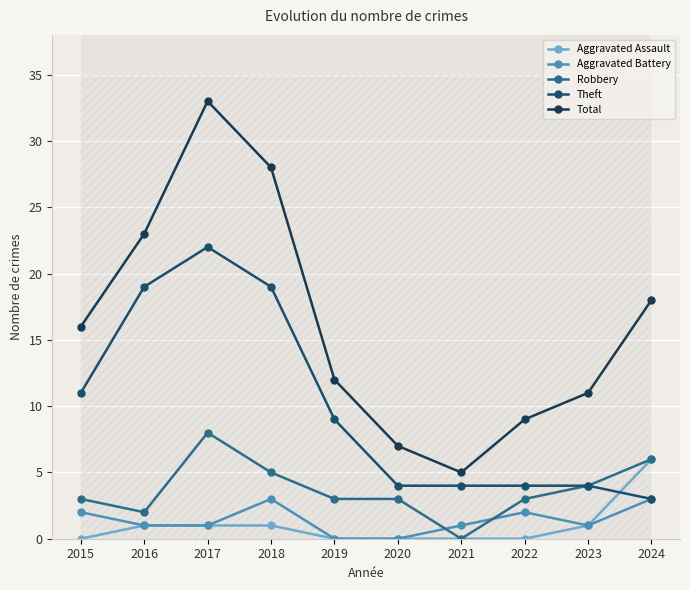

In Aggravated Battery, how many points are higher than both neighbors (excluding endpoints)?

2